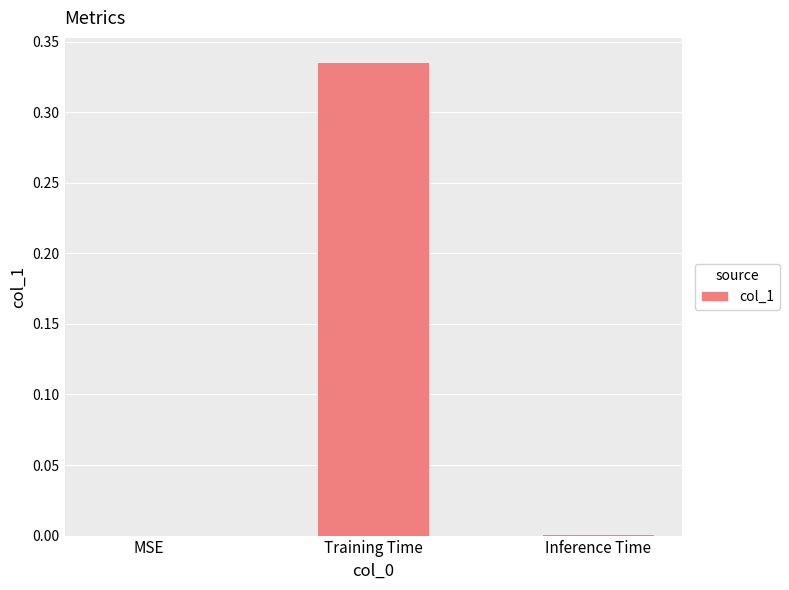

Which category has the highest value across all series?

Training Time